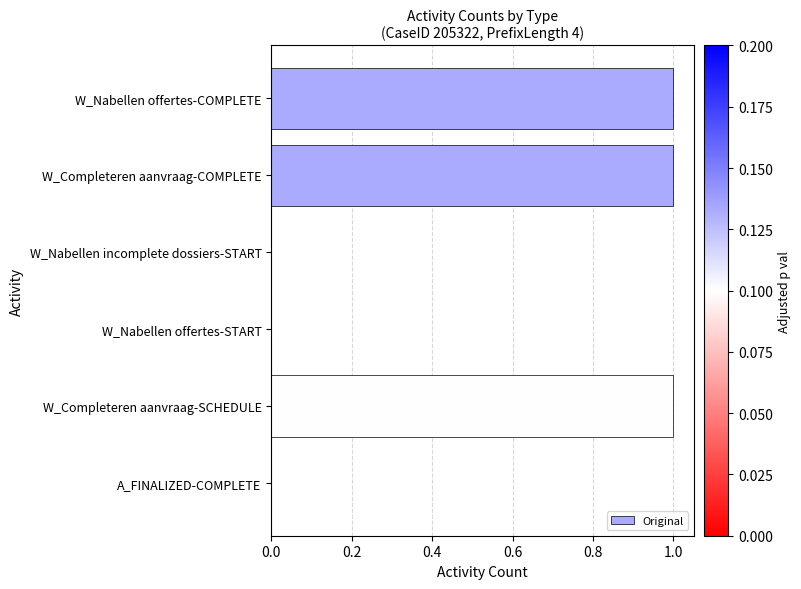

Count the number of categories in the chart.

6